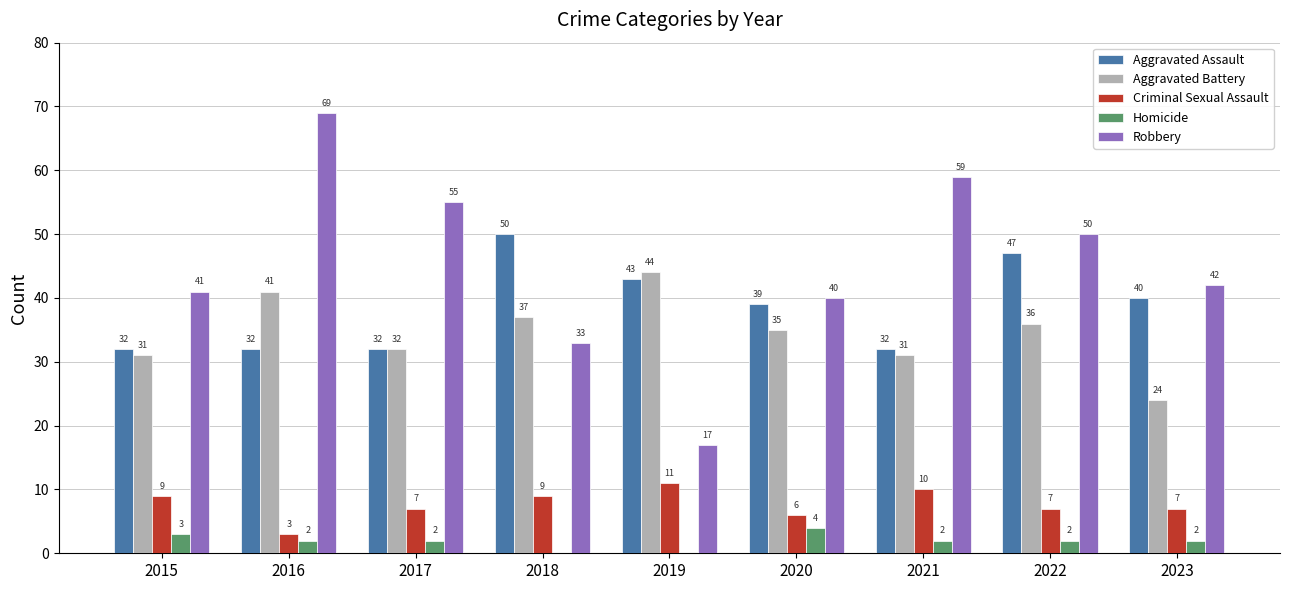

How many groups of bars are there?

9